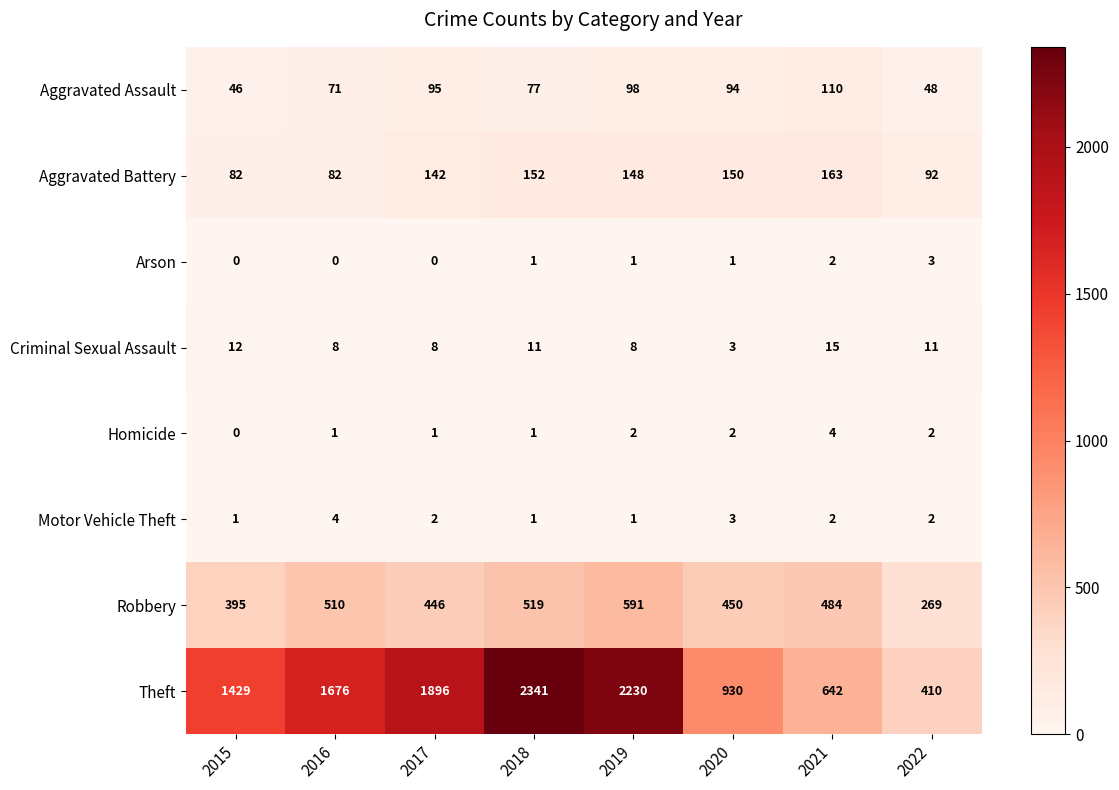

At how many categories does at least one series exceed 1110?

5